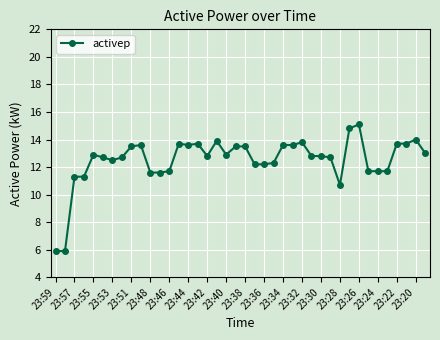

How many lines are shown in the chart?

1